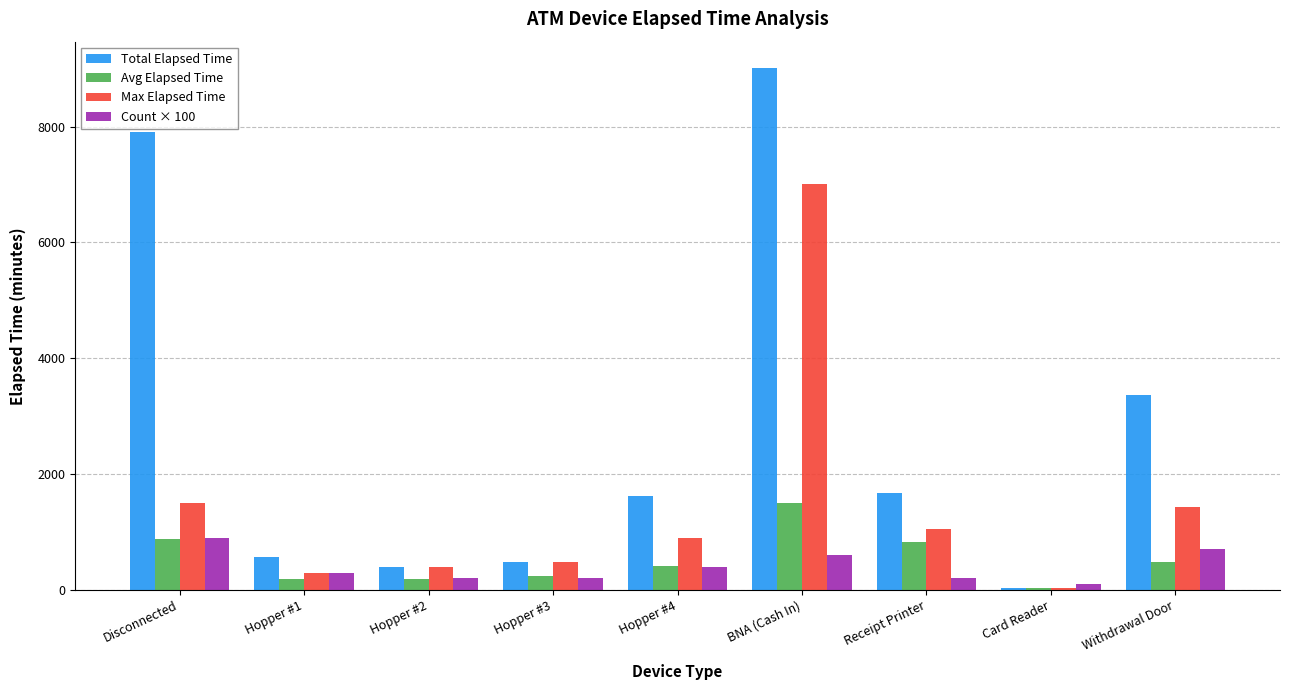

What is the smallest value displayed?

30.0